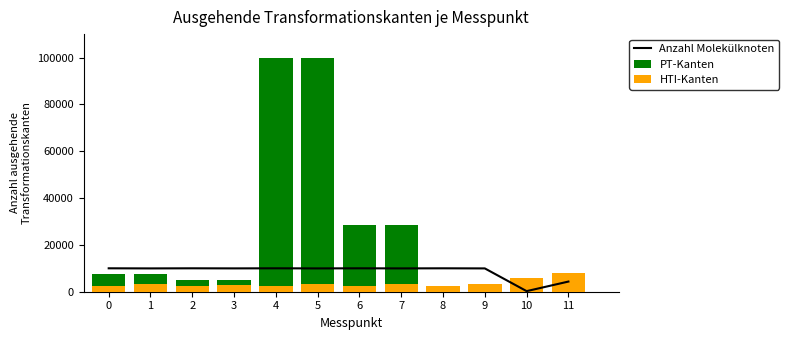

What is the lowest value of the PT-Kanten series?

328.9